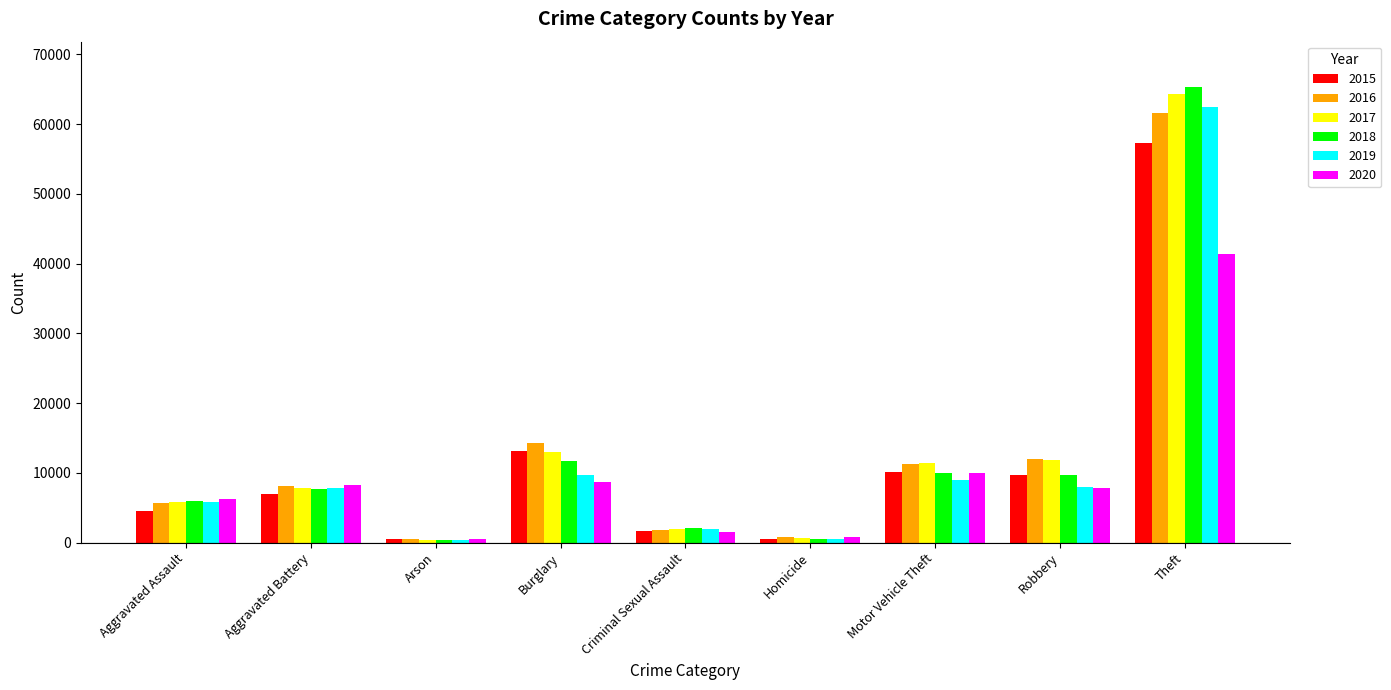

What is the lowest value of the 2015 series?

453